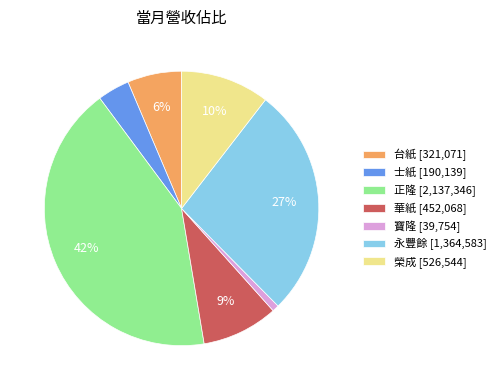

Count the number of slices in the pie.

7